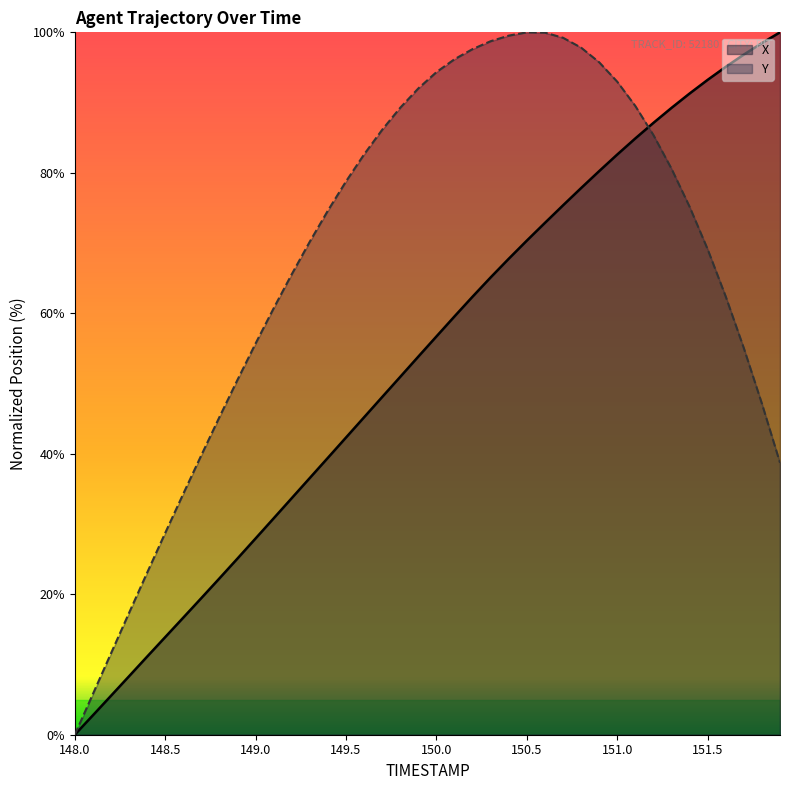

Rank the series by their maximum value, from highest to lowest.

X, Y